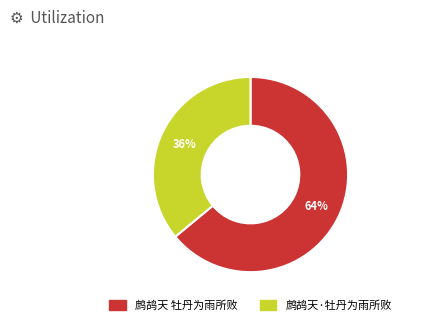

To the nearest percent, what is the difference between the 鹧鸪天 牡丹为雨所败 and 鹧鸪天·牡丹为雨所败 slice percentages?

28%